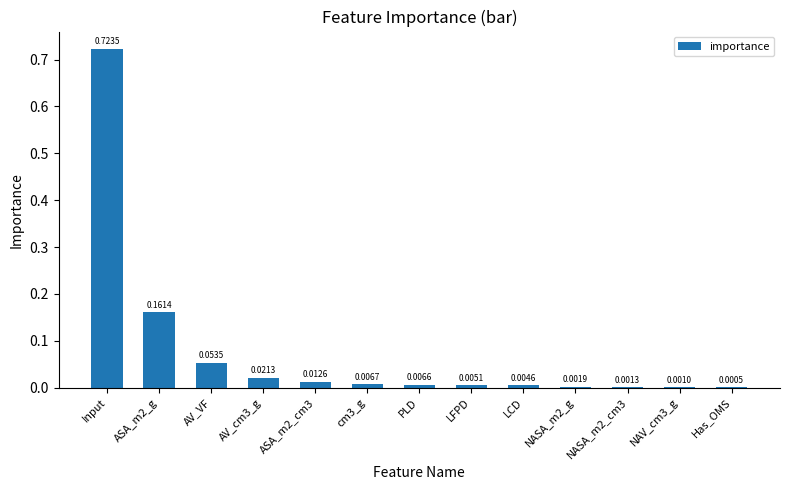

Between ASA_m2_cm3 and AV_cm3_g, which is larger?

AV_cm3_g